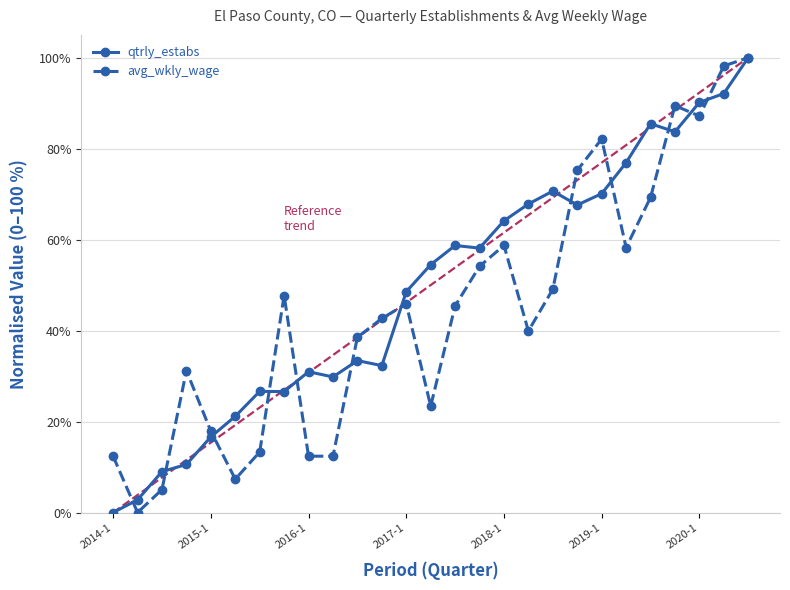

What is the highest value of the qtrly_estabs series?

100.0